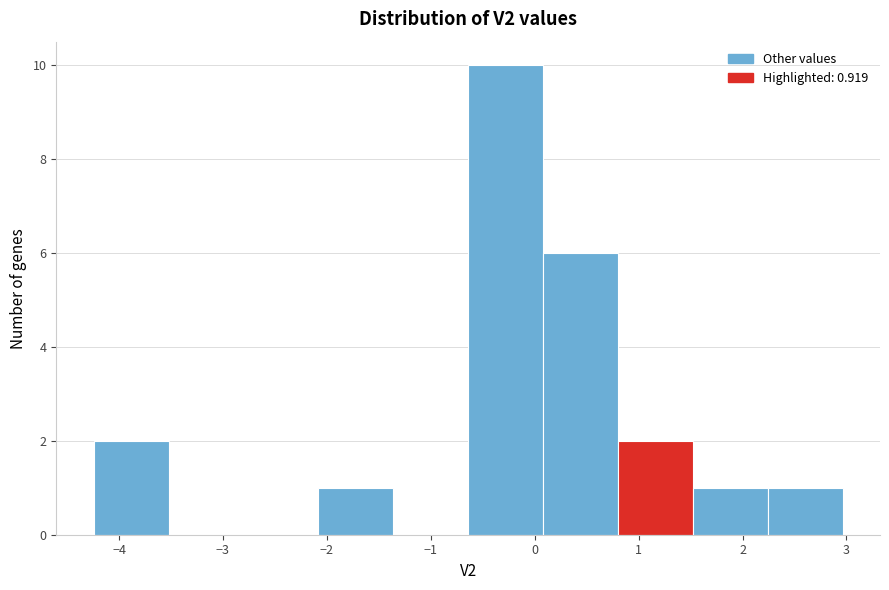

Reading left to right, transcribe this chart: for each bar, give the range it covers on the x-axis and its height. Neither the bar edges nor the heights are printed on the chart, so give them approximately, as read against the axes.

-4.2 to -3.5: 2
-3.5 to -2.8: 0
-2.8 to -2.1: 0
-2.1 to -1.4: 1
-1.4 to -0.6: 0
-0.6 to 0.1: 10
0.1 to 0.8: 6
0.8 to 1.5: 2
1.5 to 2.2: 1
2.2 to 3.0: 1